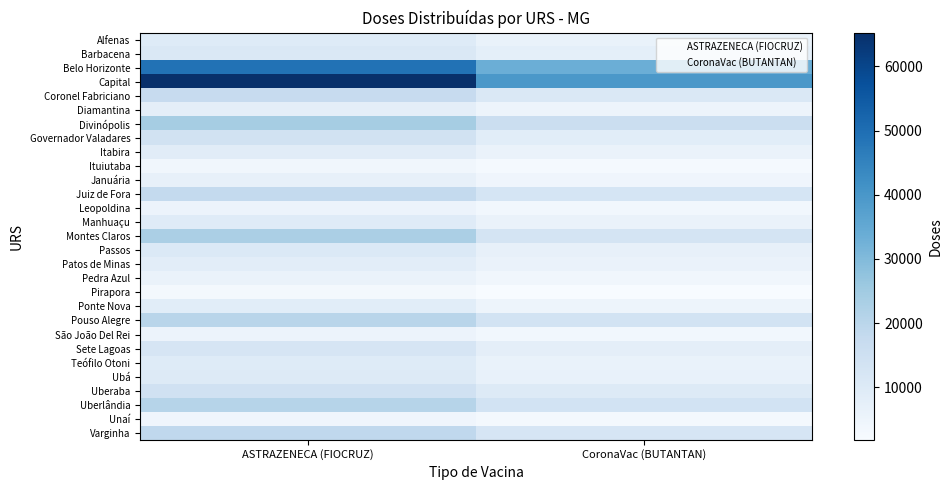

Reading left to right, extract all data points from this chart.

Alfenas: ASTRAZENECA (FIOCRUZ)=9500	CoronaVac (BUTANTAN)=6200
Barbacena: ASTRAZENECA (FIOCRUZ)=11000	CoronaVac (BUTANTAN)=7600
Belo Horizonte: ASTRAZENECA (FIOCRUZ)=49000	CoronaVac (BUTANTAN)=33400
Capital: ASTRAZENECA (FIOCRUZ)=65250	CoronaVac (BUTANTAN)=39600
Coronel Fabriciano: ASTRAZENECA (FIOCRUZ)=17250	CoronaVac (BUTANTAN)=11200
Diamantina: ASTRAZENECA (FIOCRUZ)=7750	CoronaVac (BUTANTAN)=5000
Divinópolis: ASTRAZENECA (FIOCRUZ)=24000	CoronaVac (BUTANTAN)=16000
Governador Valadares: ASTRAZENECA (FIOCRUZ)=13750	CoronaVac (BUTANTAN)=8600
Itabira: ASTRAZENECA (FIOCRUZ)=8750	CoronaVac (BUTANTAN)=5800
Ituiutaba: ASTRAZENECA (FIOCRUZ)=4000	CoronaVac (BUTANTAN)=2600
Januária: ASTRAZENECA (FIOCRUZ)=7000	CoronaVac (BUTANTAN)=4400
Juiz de Fora: ASTRAZENECA (FIOCRUZ)=18000	CoronaVac (BUTANTAN)=12600
Leopoldina: ASTRAZENECA (FIOCRUZ)=5500	CoronaVac (BUTANTAN)=3600
Manhuaçu: ASTRAZENECA (FIOCRUZ)=9250	CoronaVac (BUTANTAN)=6000
Montes Claros: ASTRAZENECA (FIOCRUZ)=23000	CoronaVac (BUTANTAN)=12800
Passos: ASTRAZENECA (FIOCRUZ)=10500	CoronaVac (BUTANTAN)=6800
Patos de Minas: ASTRAZENECA (FIOCRUZ)=8250	CoronaVac (BUTANTAN)=6000
Pedra Azul: ASTRAZENECA (FIOCRUZ)=6000	CoronaVac (BUTANTAN)=4000
Pirapora: ASTRAZENECA (FIOCRUZ)=3000	CoronaVac (BUTANTAN)=1800
Ponte Nova: ASTRAZENECA (FIOCRUZ)=8500	CoronaVac (BUTANTAN)=5000
Pouso Alegre: ASTRAZENECA (FIOCRUZ)=20250	CoronaVac (BUTANTAN)=13600
São João Del Rei: ASTRAZENECA (FIOCRUZ)=5500	CoronaVac (BUTANTAN)=3600
Sete Lagoas: ASTRAZENECA (FIOCRUZ)=12250	CoronaVac (BUTANTAN)=7800
Teófilo Otoni: ASTRAZENECA (FIOCRUZ)=9500	CoronaVac (BUTANTAN)=6200
Ubá: ASTRAZENECA (FIOCRUZ)=10000	CoronaVac (BUTANTAN)=6400
Uberaba: ASTRAZENECA (FIOCRUZ)=14250	CoronaVac (BUTANTAN)=9800
Uberlândia: ASTRAZENECA (FIOCRUZ)=20750	CoronaVac (BUTANTAN)=13600
Unaí: ASTRAZENECA (FIOCRUZ)=4500	CoronaVac (BUTANTAN)=2800
Varginha: ASTRAZENECA (FIOCRUZ)=18750	CoronaVac (BUTANTAN)=12400